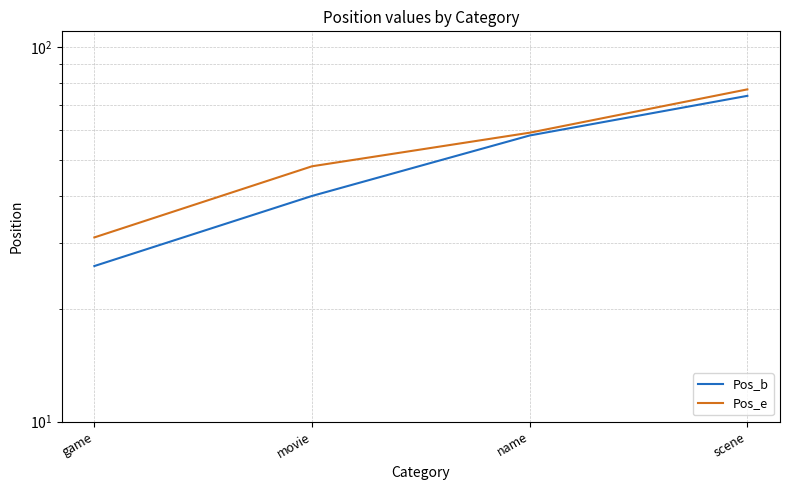

Which series has the largest range (max minus min)?

Pos_b